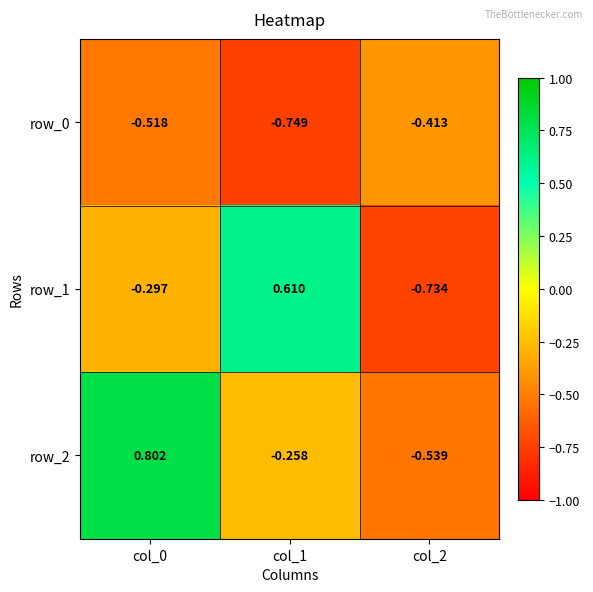

How many values in the row_1 series are below 0?

2